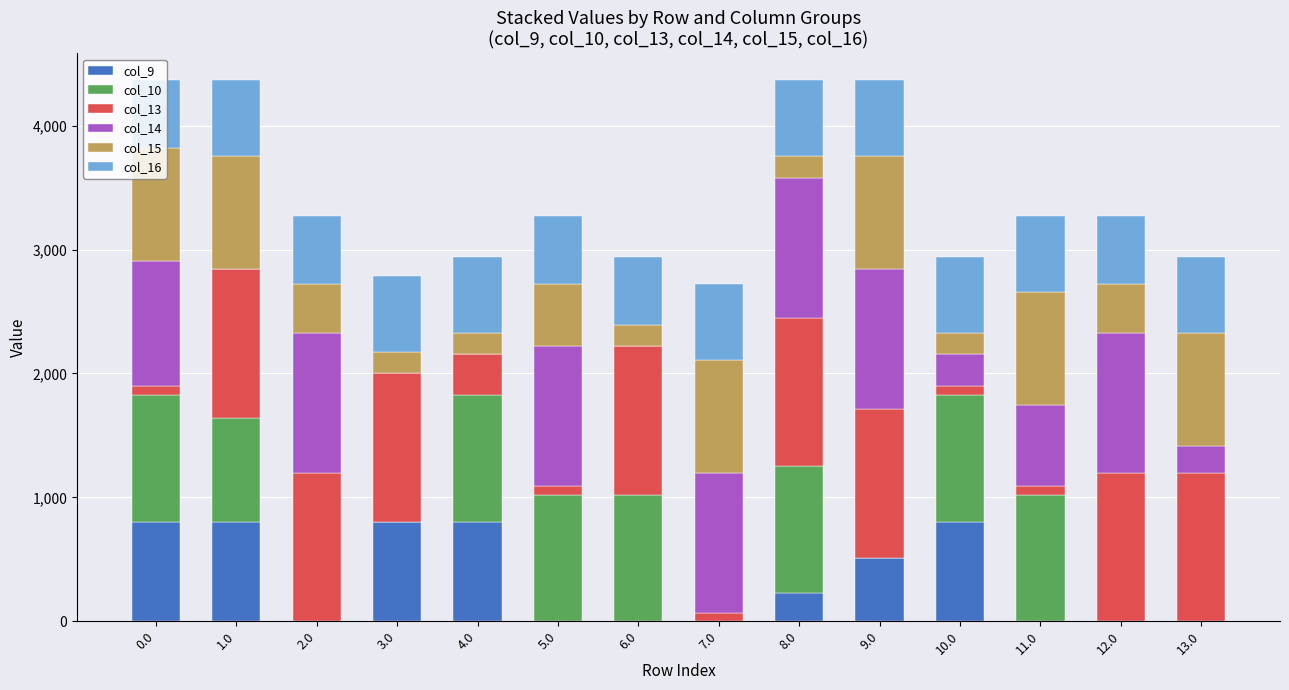

What is the total value across all series at 9.0?

4365.4